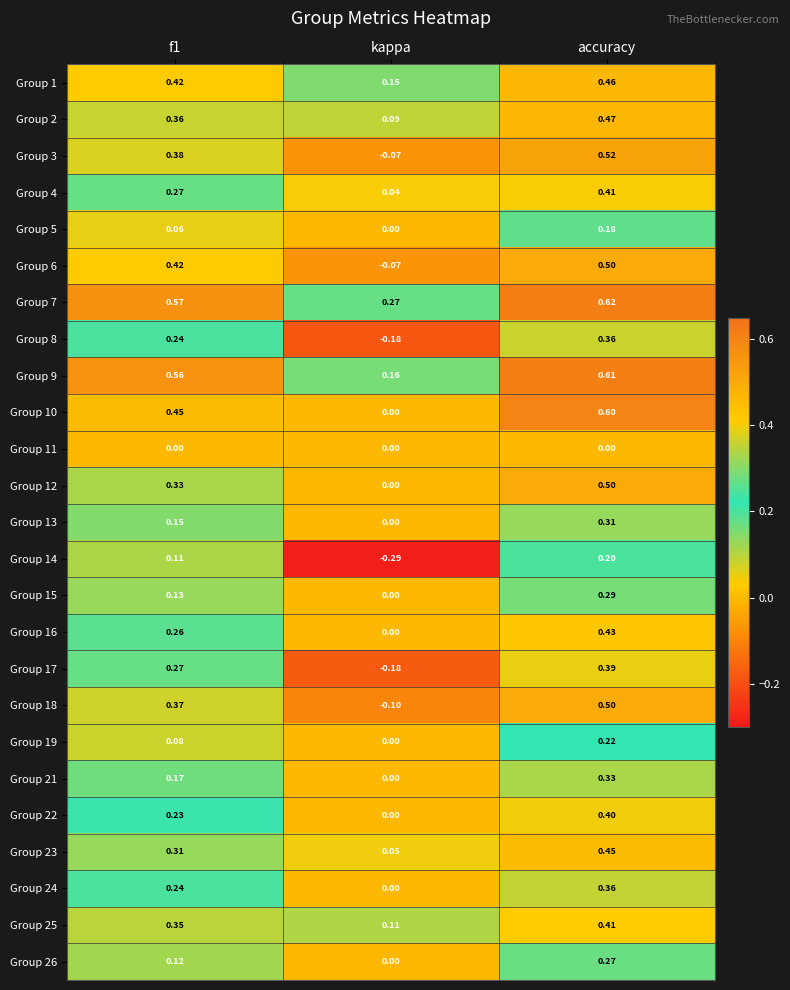

How many data points does each series have?

3